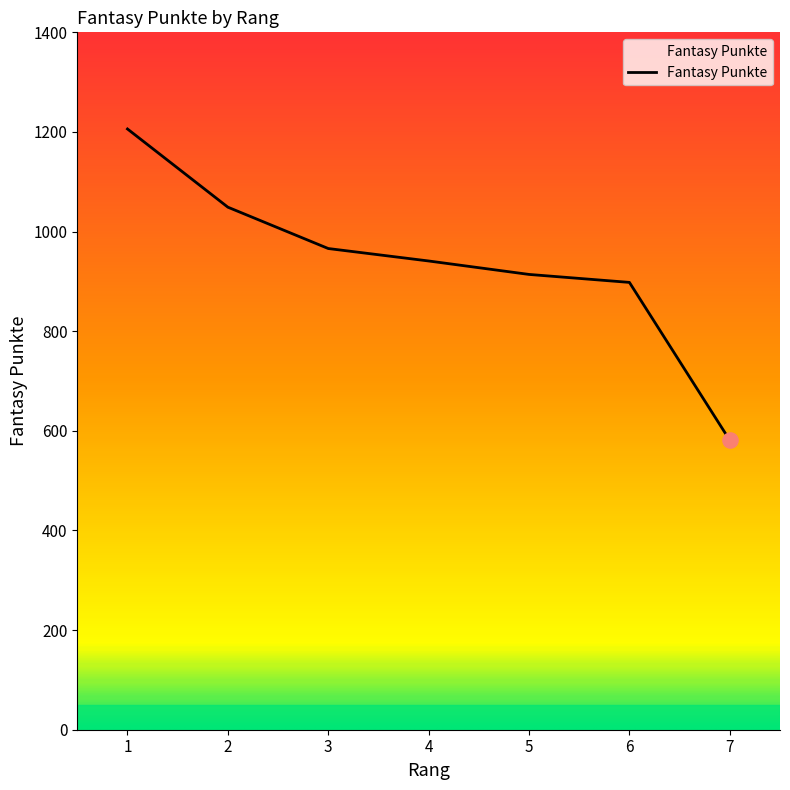

Which has a higher value, 5 or 2?

2